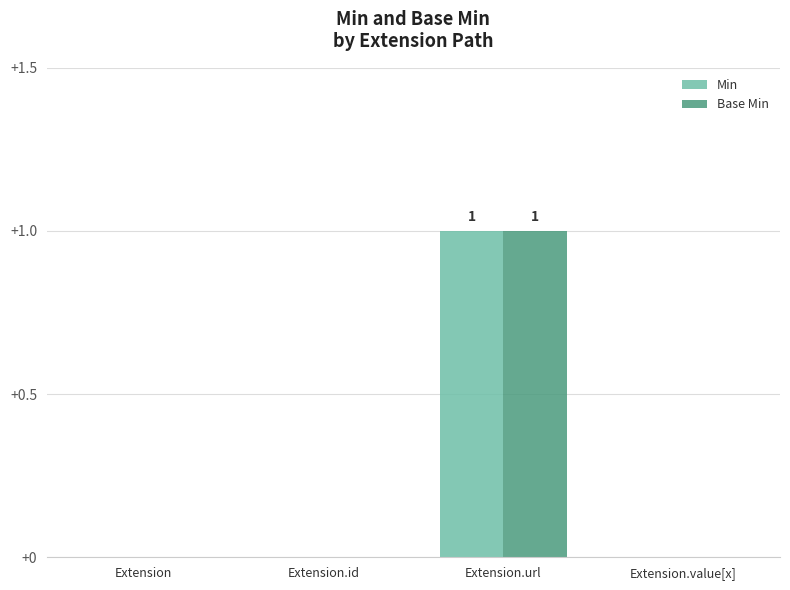

Reading left to right, extract all data points from this chart.

Min: Extension=0	Extension.id=0	Extension.url=1	Extension.value[x]=0
Base Min: Extension=0	Extension.id=0	Extension.url=1	Extension.value[x]=0